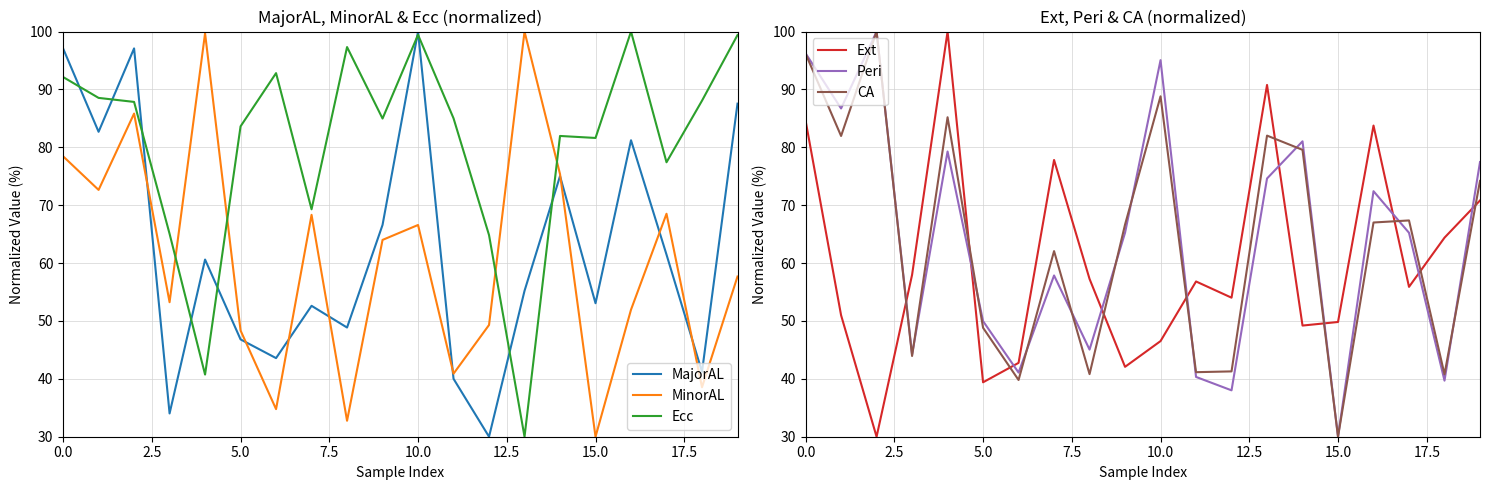

Reading right to left, extract all data points from this chart.

MajorAL: 87.5	41.2	61.5	81.2	53.1	75.0	55.2	30.0	40.0	100.0	66.6	48.9	52.6	43.6	46.8	60.6	34.0	97.1	82.7	97.1
MinorAL: 57.7	38.5	68.5	52.0	30.0	75.4	100.0	49.3	40.9	66.6	64.0	32.8	68.3	34.8	48.3	99.7	53.2	85.8	72.6	78.4
Ecc: 99.4	88.1	77.4	100.0	81.6	82.0	30.0	64.8	85.0	99.4	85.0	97.3	69.3	92.8	83.6	40.7	65.1	87.8	88.5	92.1
Ext: 70.8	64.4	55.9	83.8	49.8	49.2	90.8	54.0	56.8	46.5	42.1	57.3	77.8	42.8	39.4	100.0	58.0	30.0	51.0	84.6
Peri: 77.5	39.7	65.2	72.4	30.0	81.0	74.6	38.0	40.3	95.1	65.2	45.1	57.9	41.1	50.0	79.3	44.2	100.0	86.7	96.2
CA: 74.2	40.8	67.4	67.0	30.0	79.6	82.0	41.3	41.2	88.8	66.7	40.8	62.1	39.8	48.8	85.2	43.9	100.0	82.0	96.2